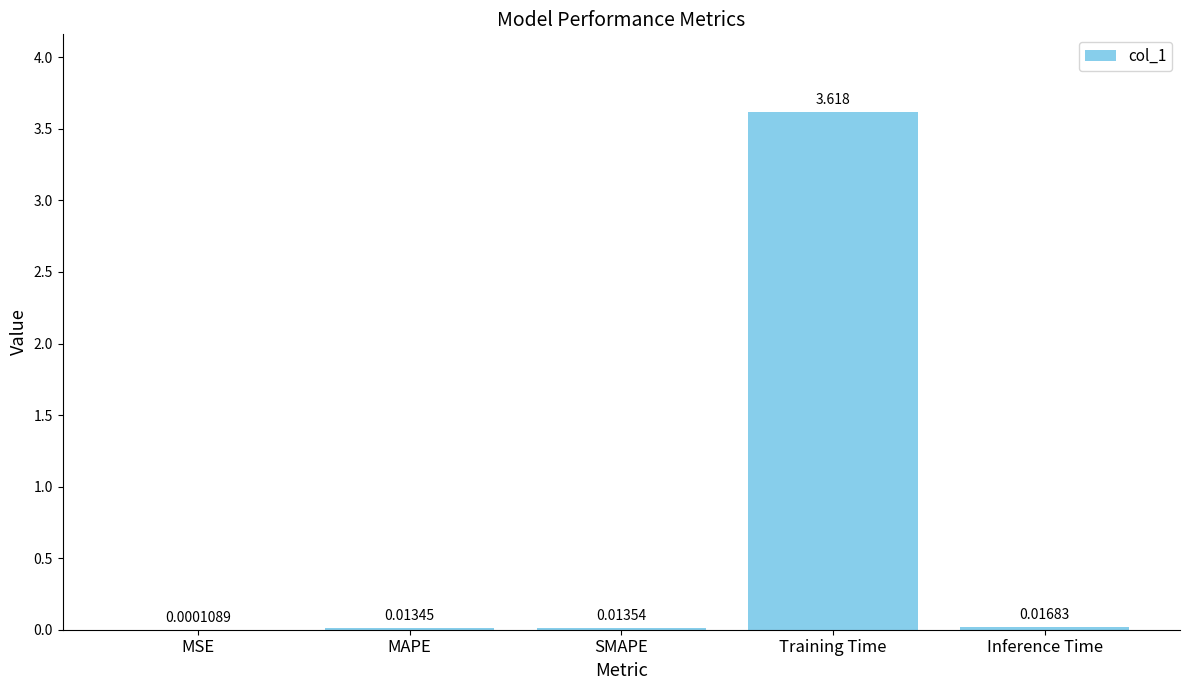

What is the greatest value displayed?

3.6